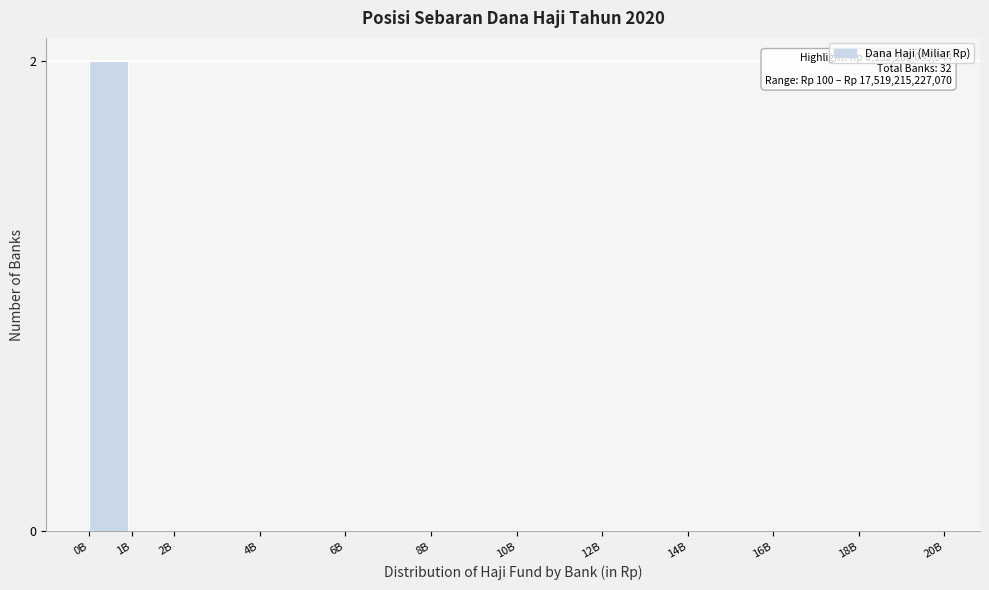

Reading left to right, extract all data points from this chart.

0B=2	1B=0	2B=0	4B=0	6B=0	8B=0	10B=0	12B=0	14B=0	16B=0	18B=0